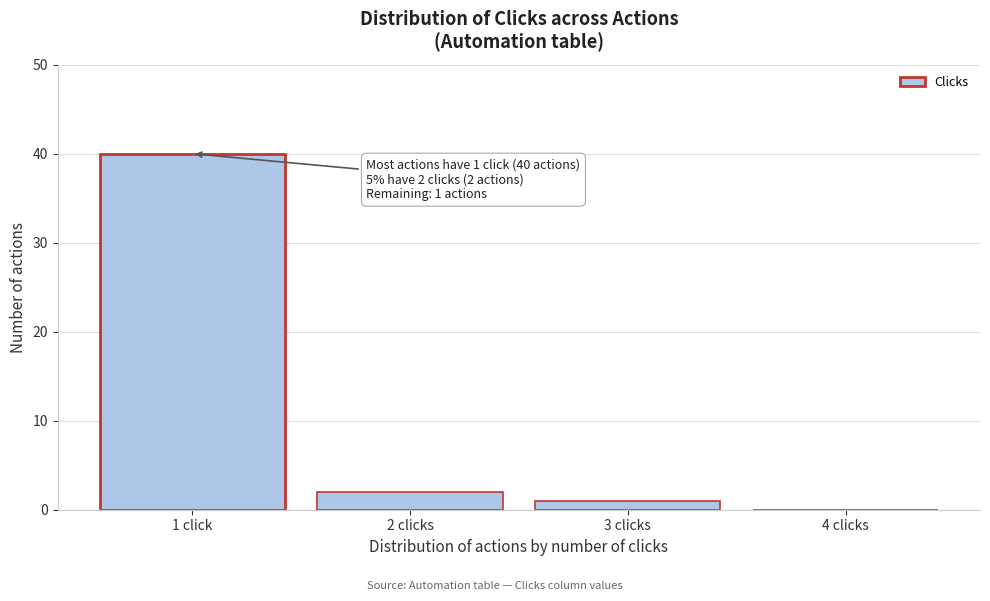

Reading left to right, list all the values displayed in this chart.

1 click=40	2 clicks=2	3 clicks=1	4 clicks=0